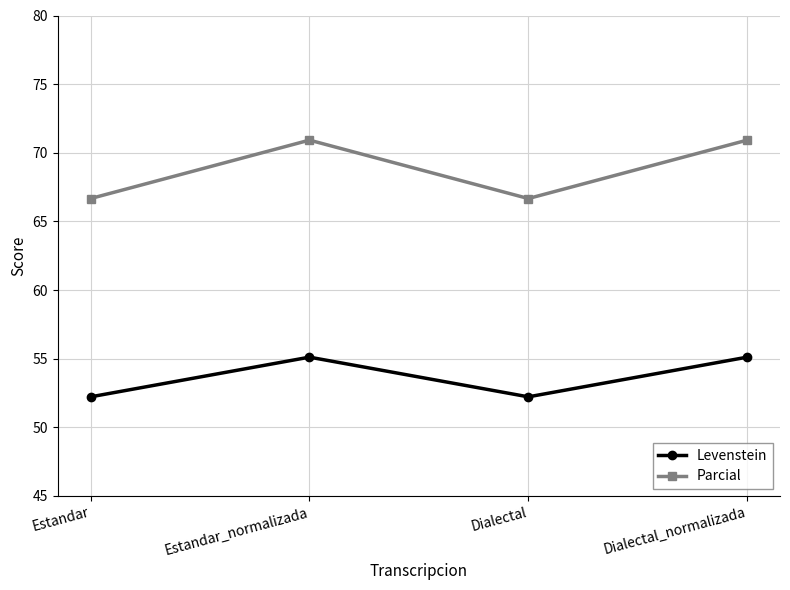

The Parcial series shows 105.3 at Estandar_normalizada. True or false?

False